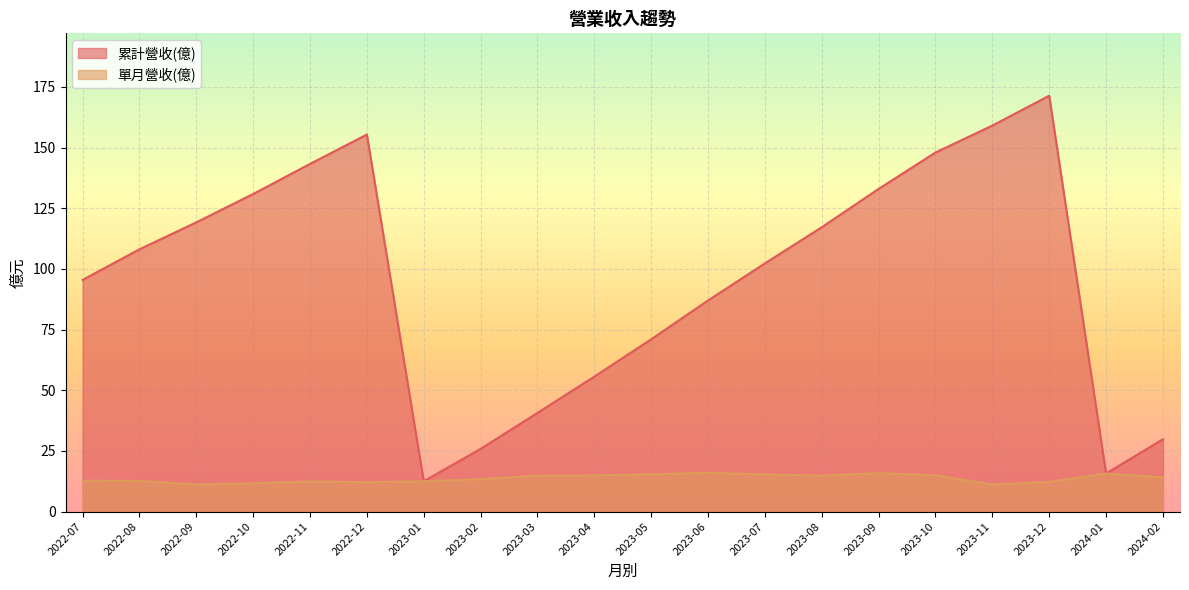

True or false: 累計營收(億) has more than 2 interior local peaks.

False